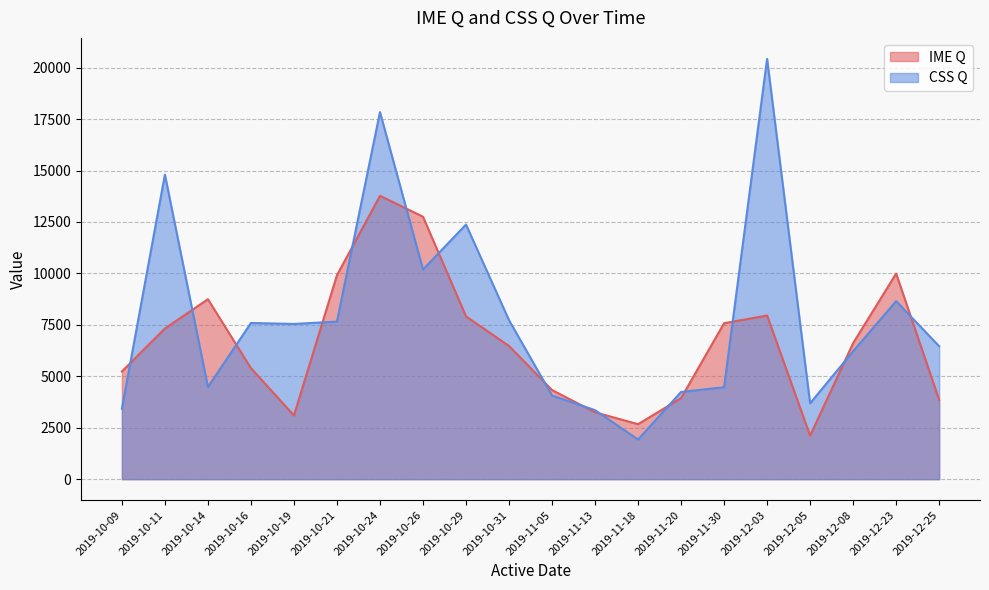

True or false: CSS Q has more than 2 interior local peaks.

True